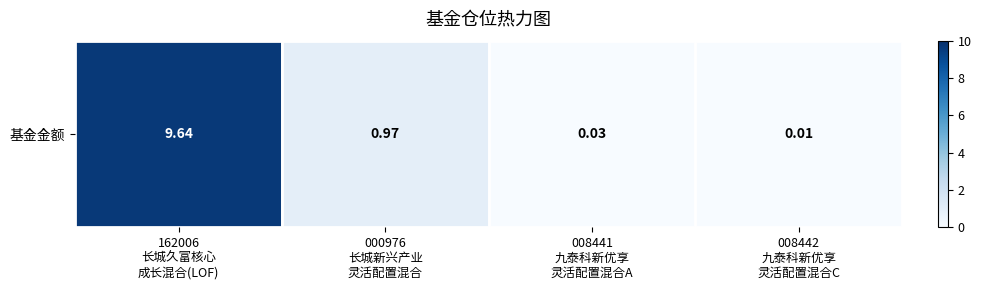

What is the sum of the values at 162006
长城久富核心
成长混合(LOF) and 008441
九泰科新优享
灵活配置混合A?

9.7